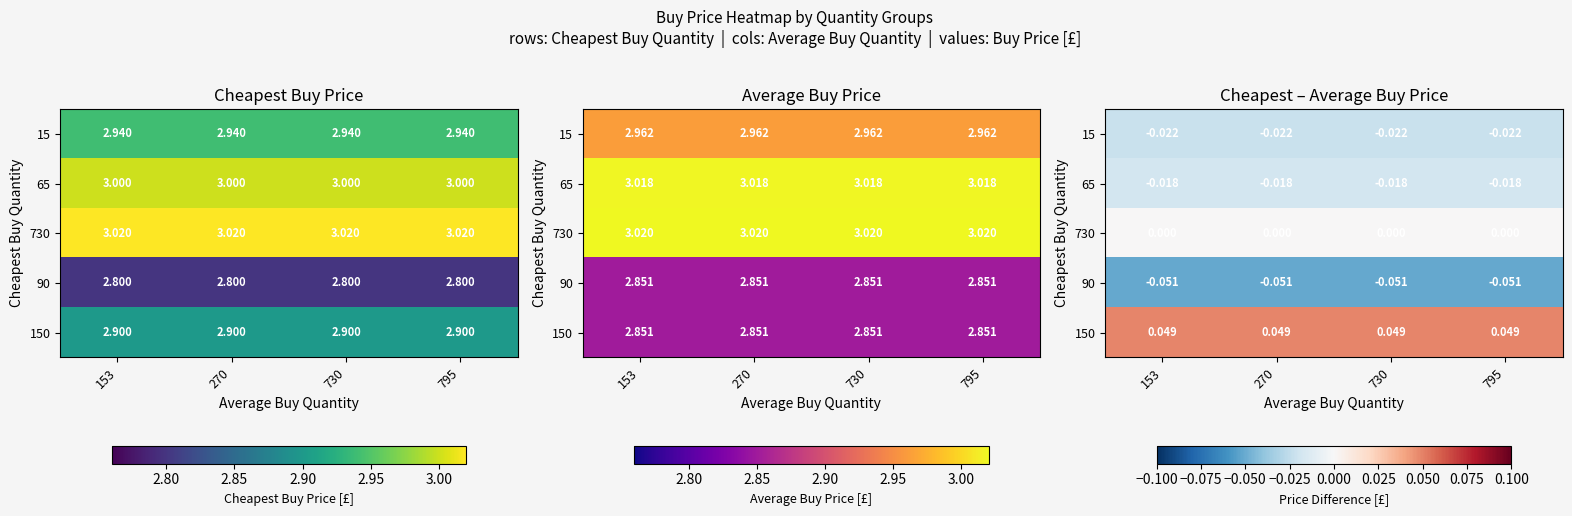

Which category has the highest value across all series?

153